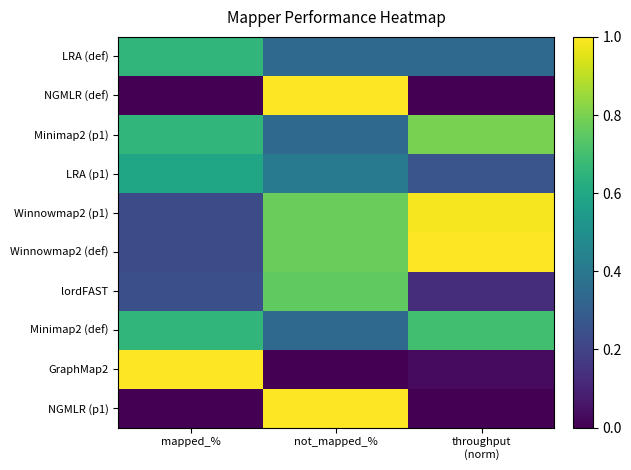

Count the number of data series in this chart.

10